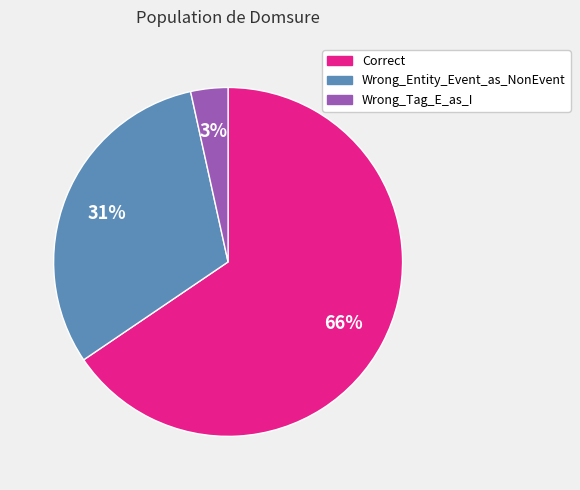

How many segments does this pie chart have?

3